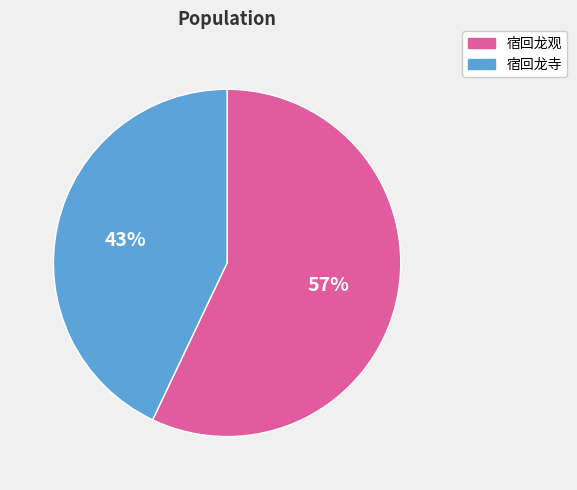

Does 宿回龙寺 represent more than half of the total?

No